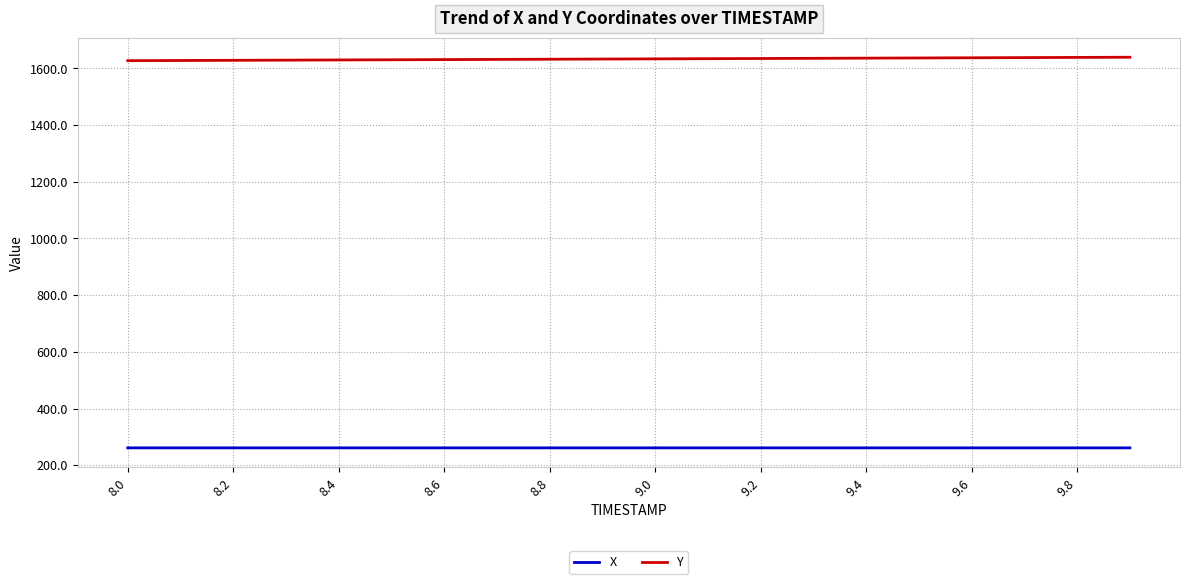

True or false: Y and X cross at least once.

False